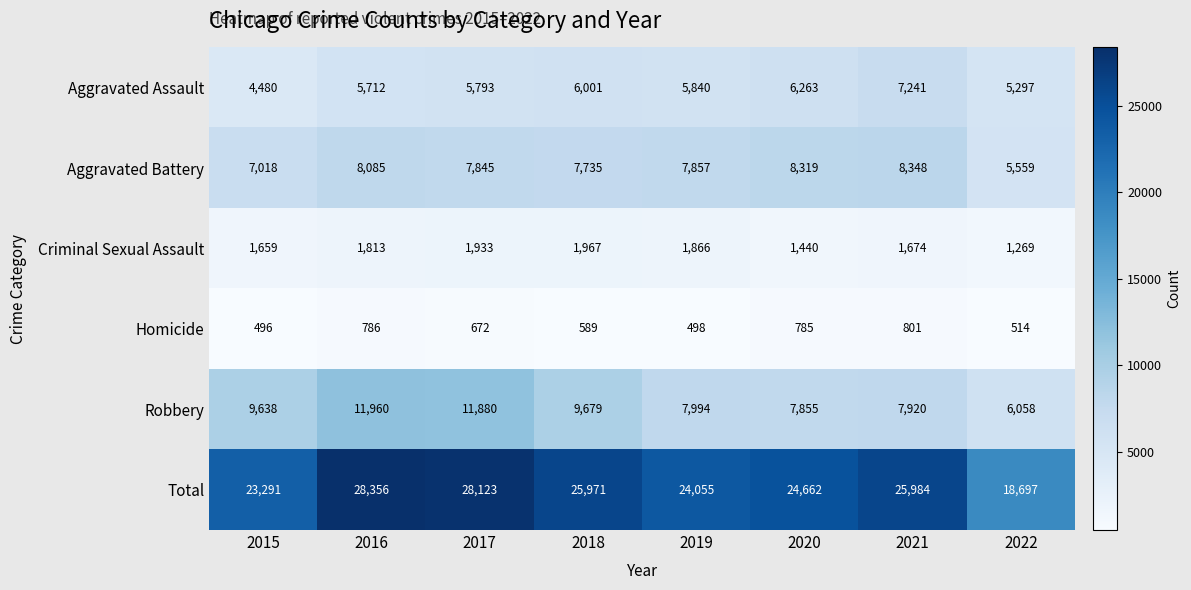

Which label corresponds to the largest value in the chart?

2016